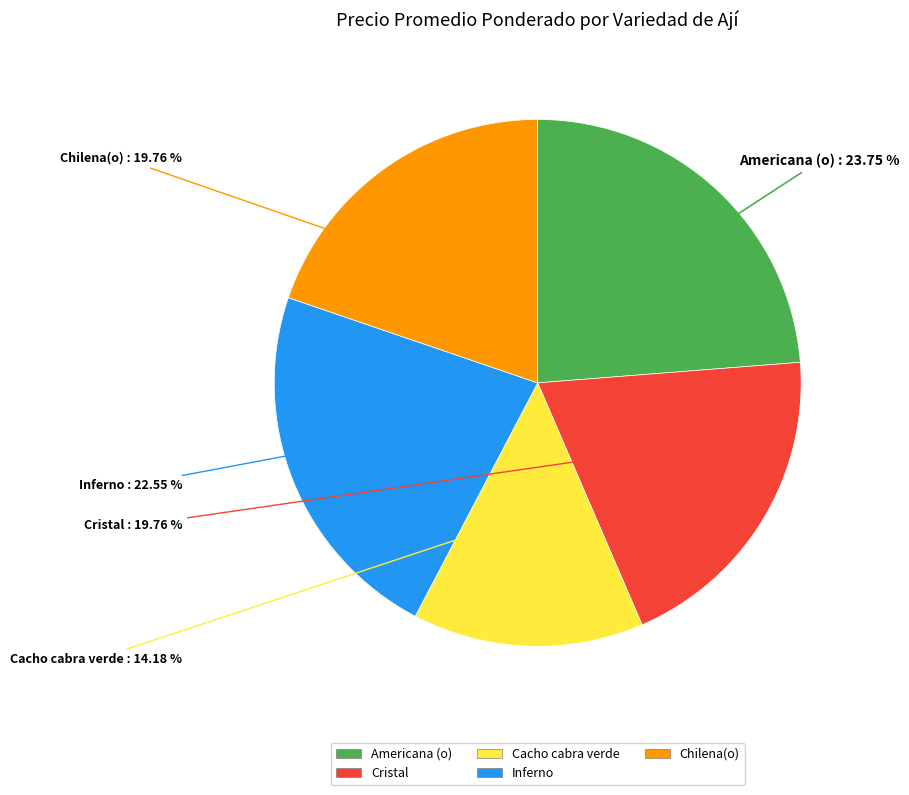

Count the number of slices in the pie.

5